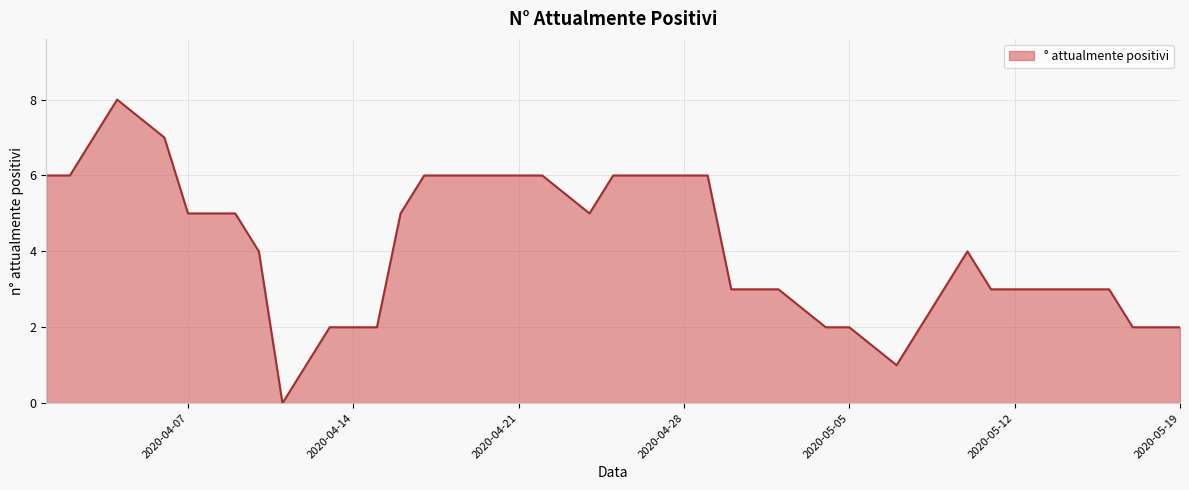

What is the maximum value shown in the chart?

8